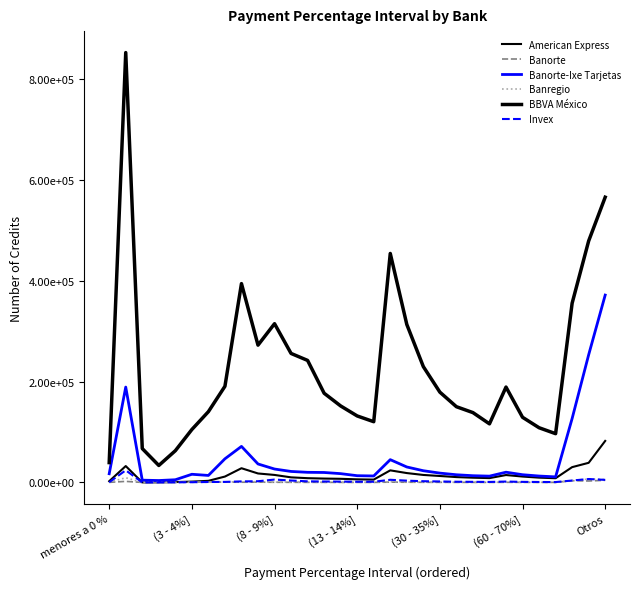

True or false: BBVA México and Invex cross at least once.

False